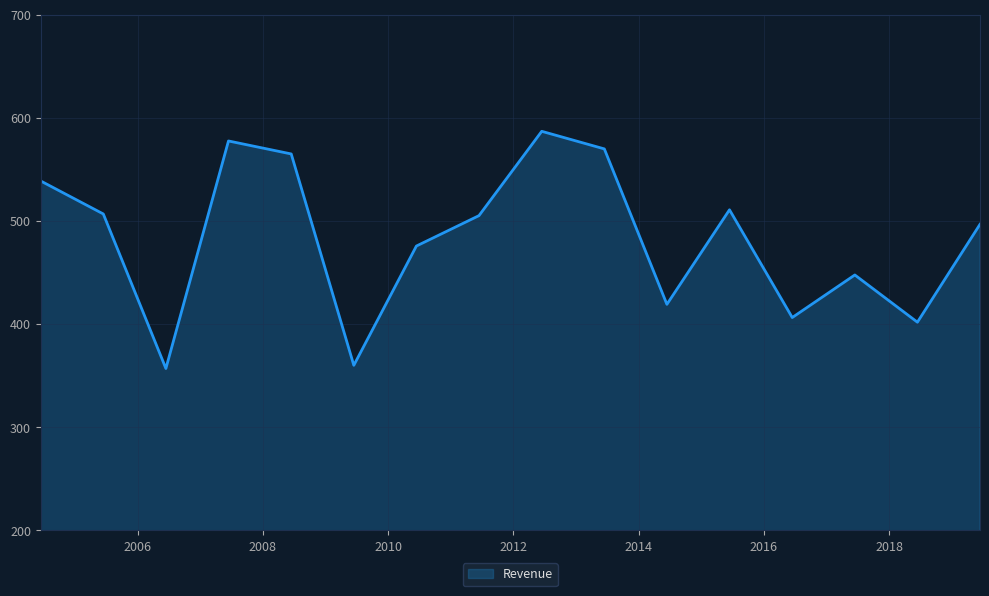

What is the greatest value displayed?

586.8